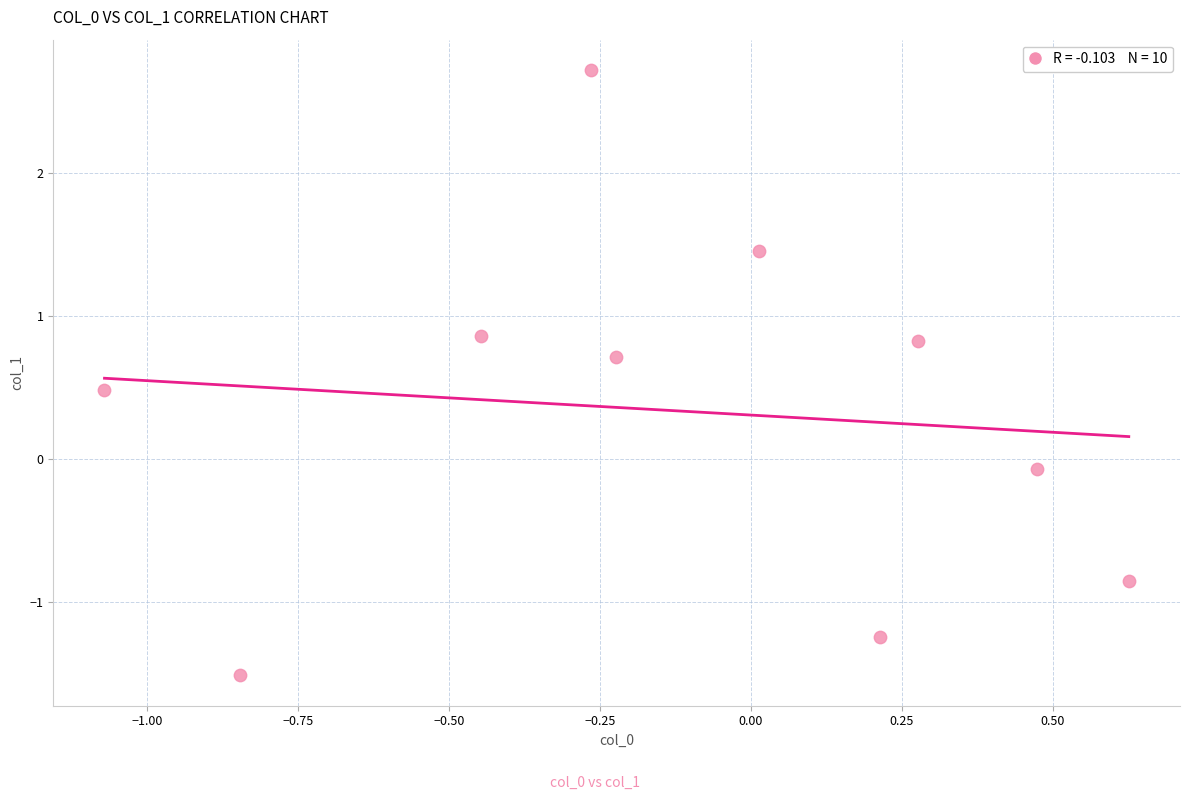

What is the average Y value?

0.3